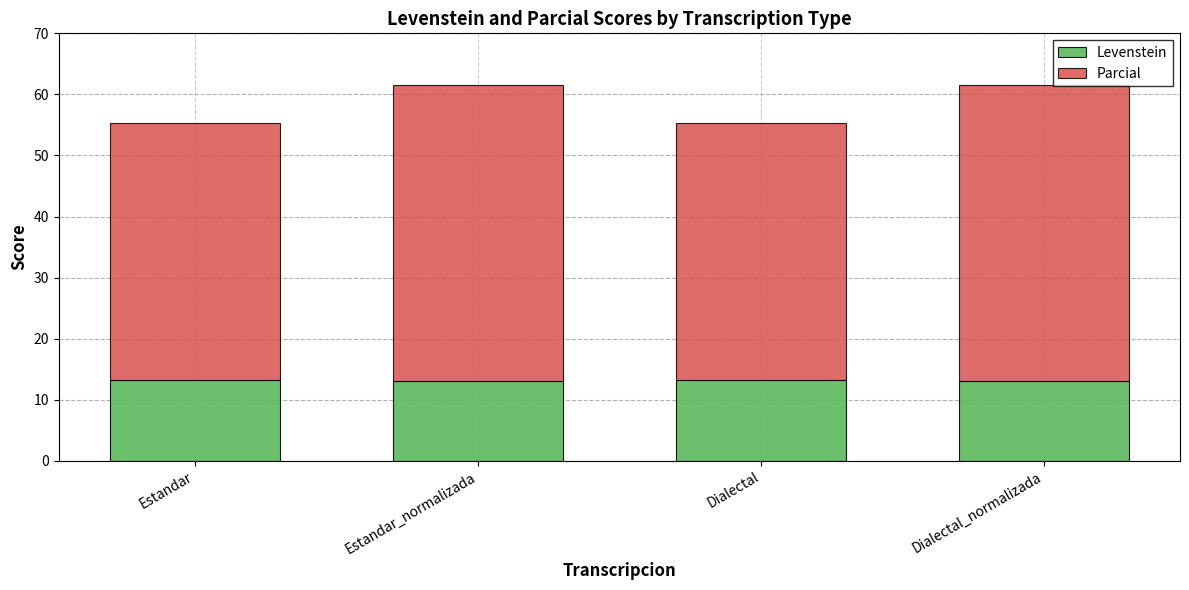

What are all the series names shown in the legend?

Levenstein, Parcial